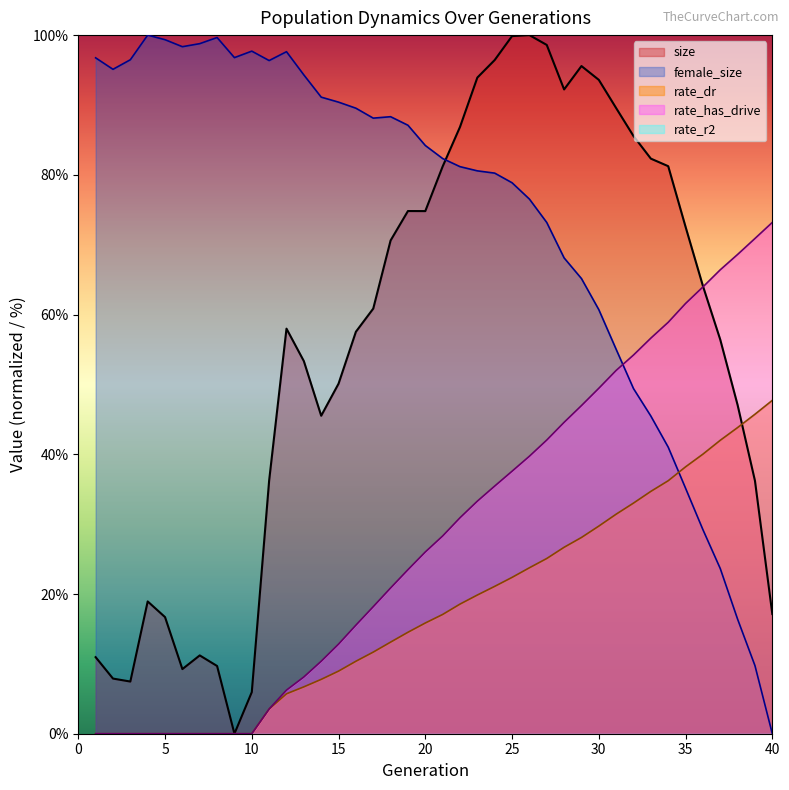

True or false: rate_dr and female_size cross at least once.

True